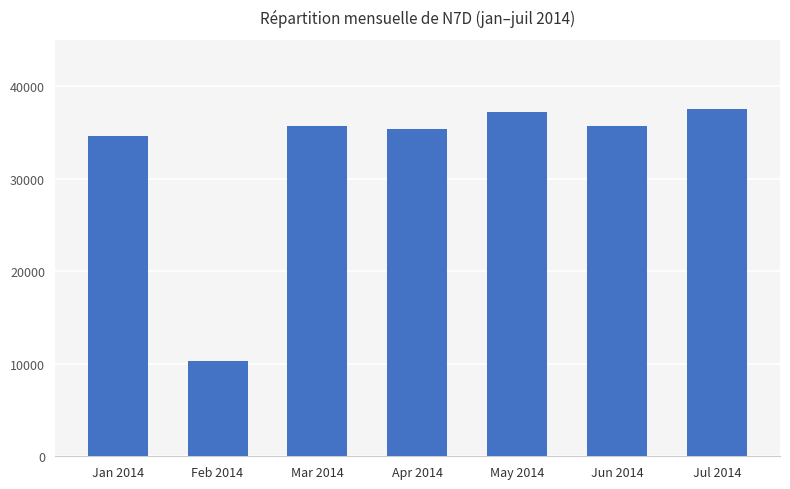

What is the smallest value displayed?

10303